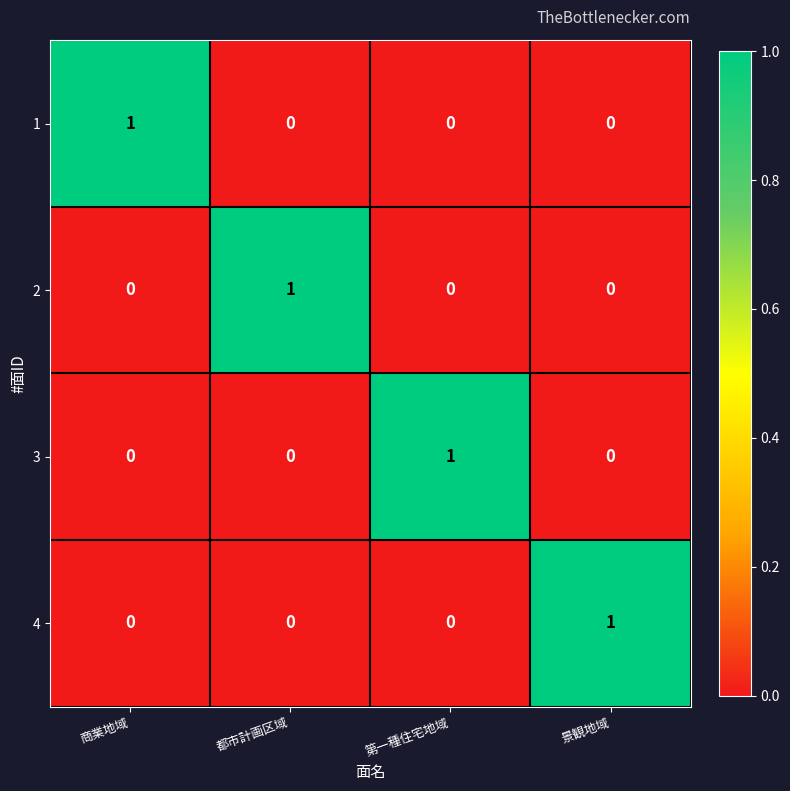

How many 2 values are between 0 and 1?

4